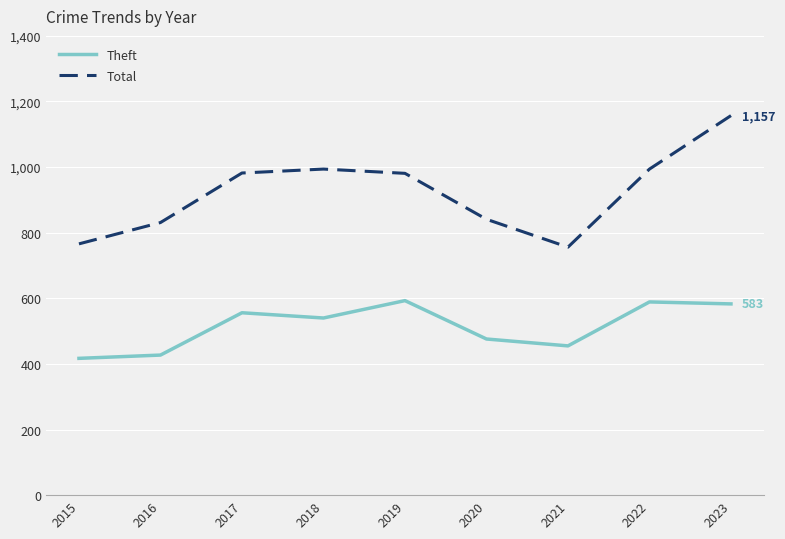

At which label is Theft closest to 505?

2020